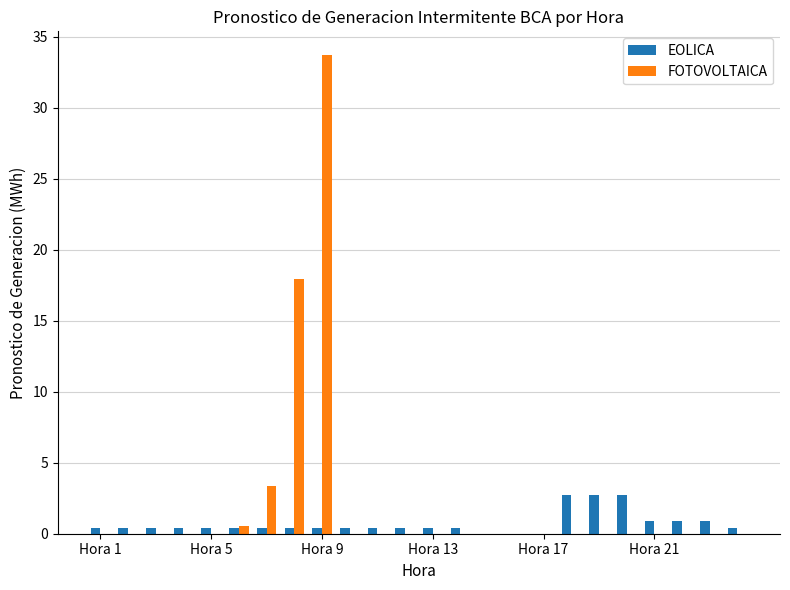

Which series has the largest total across all categories?

FOTOVOLTAICA